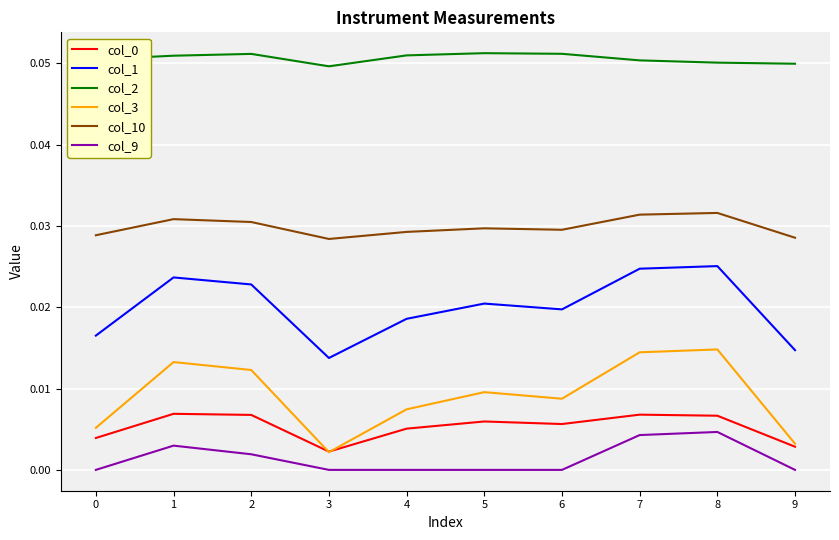

True or false: col_1 and col_9 intersect in this chart.

False